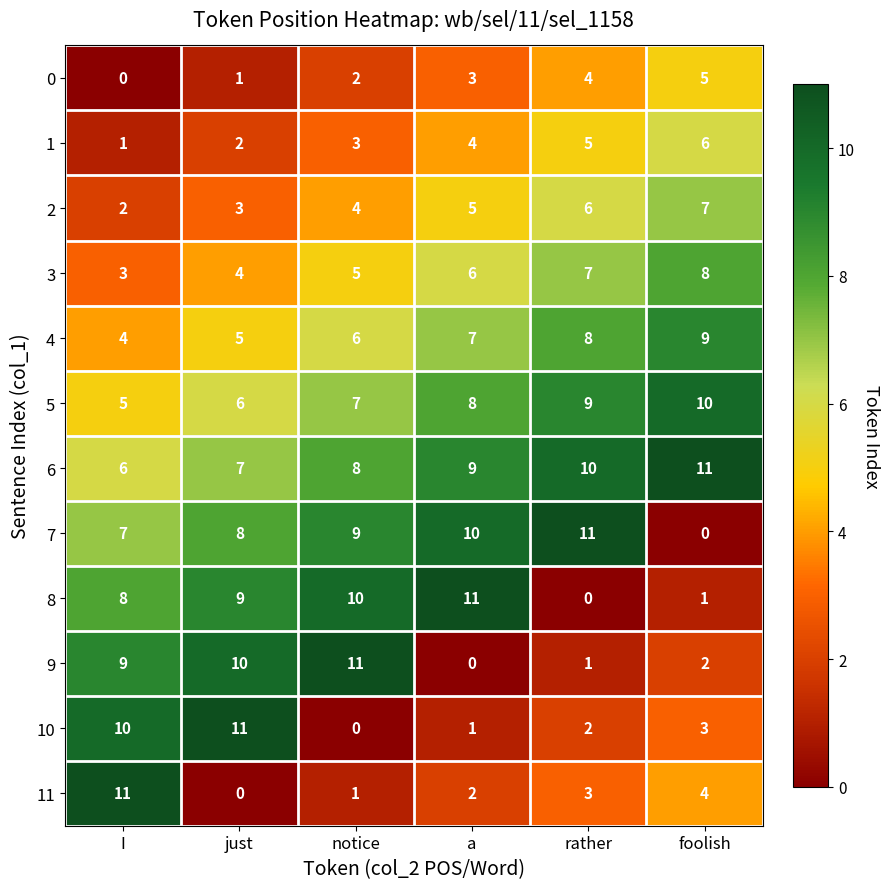

What is the difference between the second highest and second lowest values in the 5 series?

3